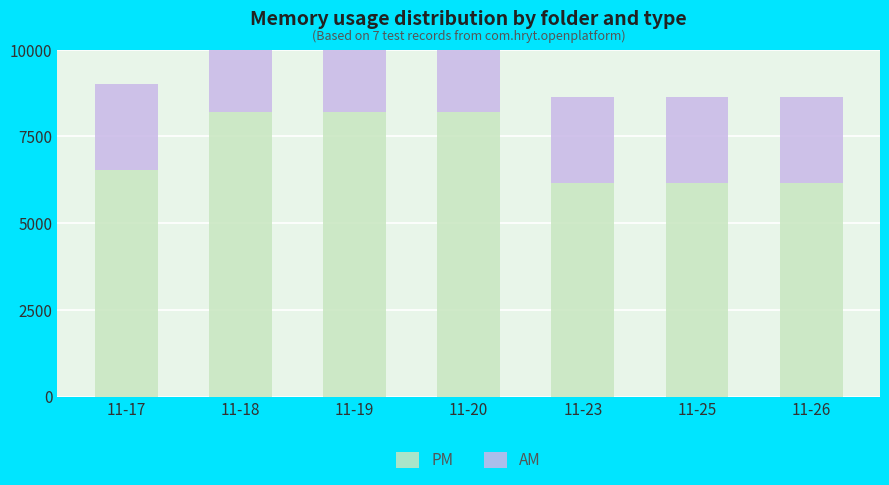

At which label is PM closest to 7168?

11-17